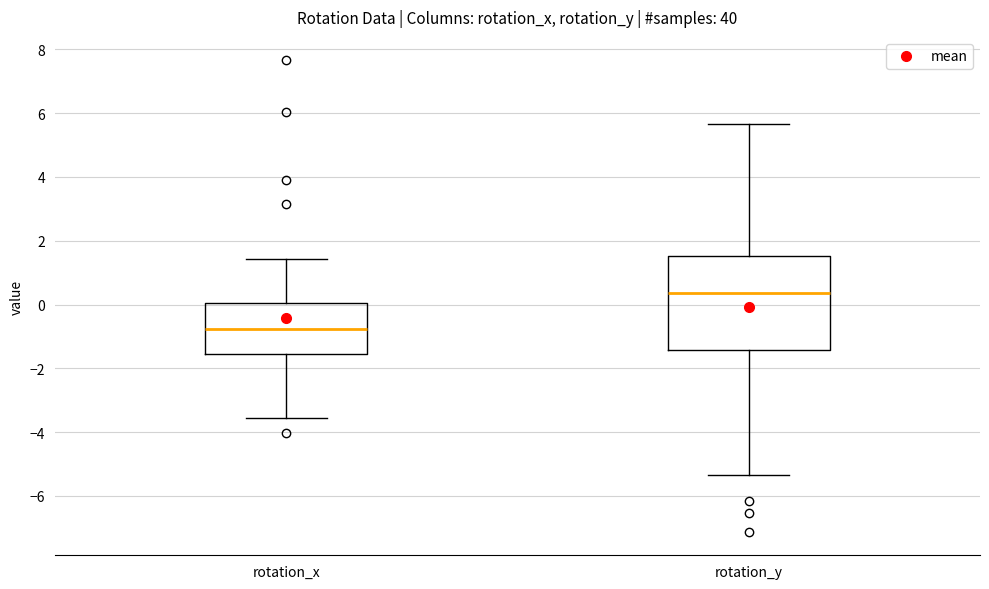

Reading left to right, read every box against the y-axis: the position of its median line, the range the box covers, and the ends of its whiskers. The values are not printed on the chart, so give them approximately, as read against the axis.

rotation_x: median -0.8, box -1.6 to 0.0, whiskers -3.6 to 1.4
rotation_y: median 0.4, box -1.4 to 1.6, whiskers -5.4 to 5.6